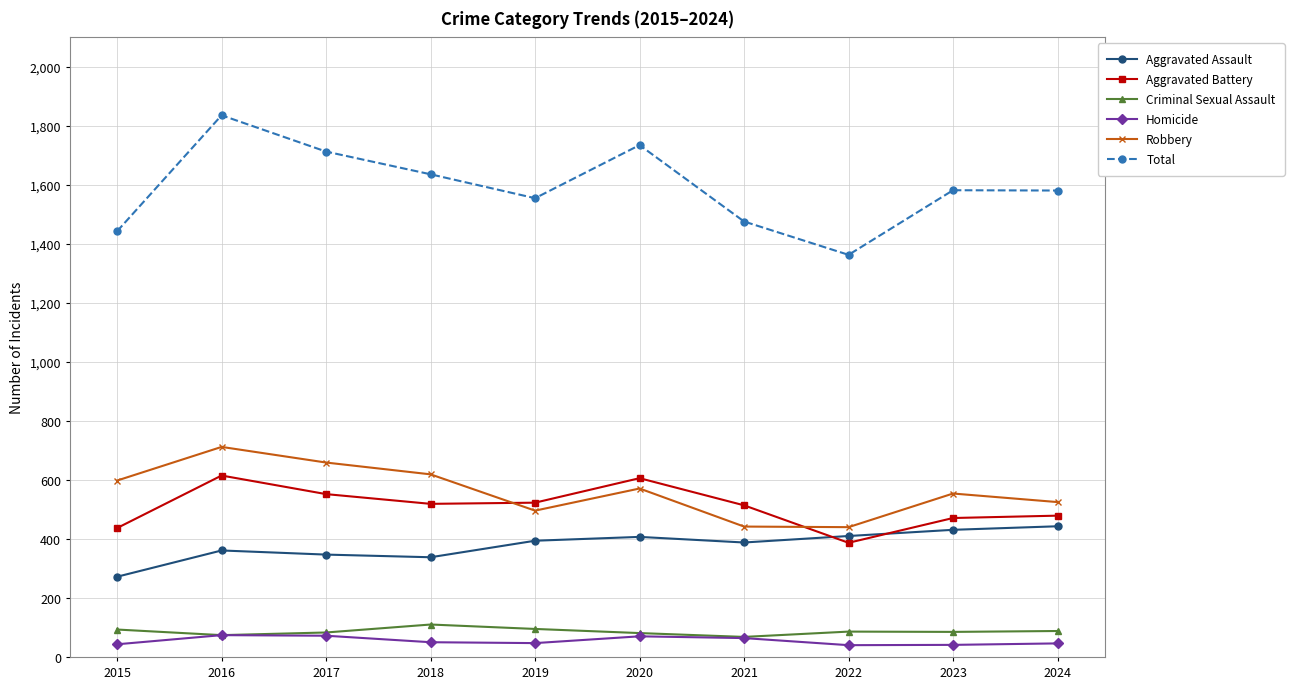

Which series has the largest range (max minus min)?

Total